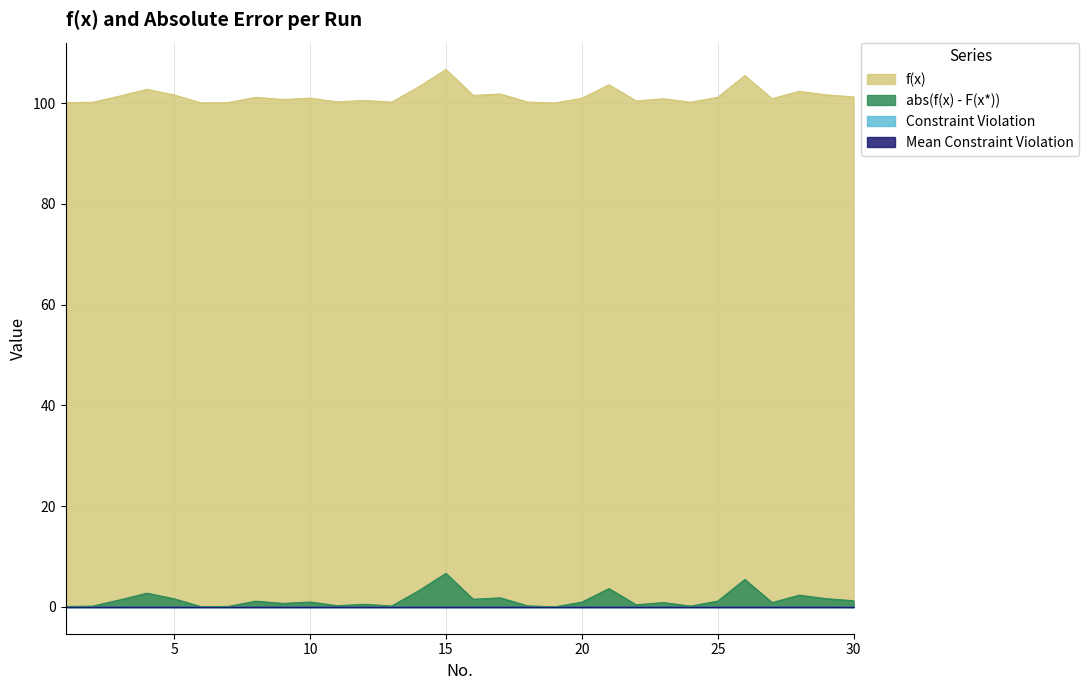

At 23, list the series in order from largest to smallest.

f(x), abs(f(x) - F(x*))